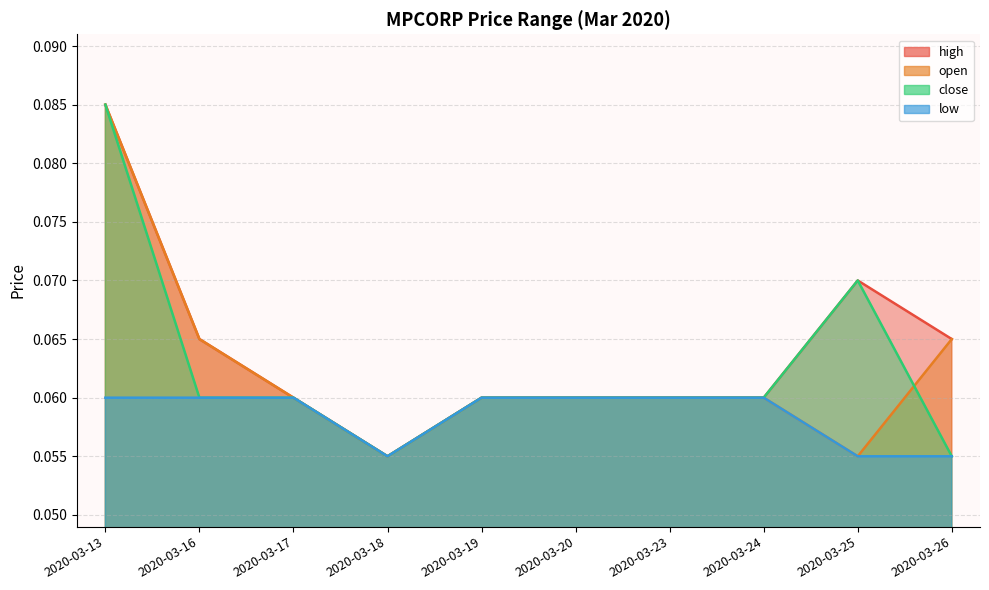

How many lines are shown in the chart?

4